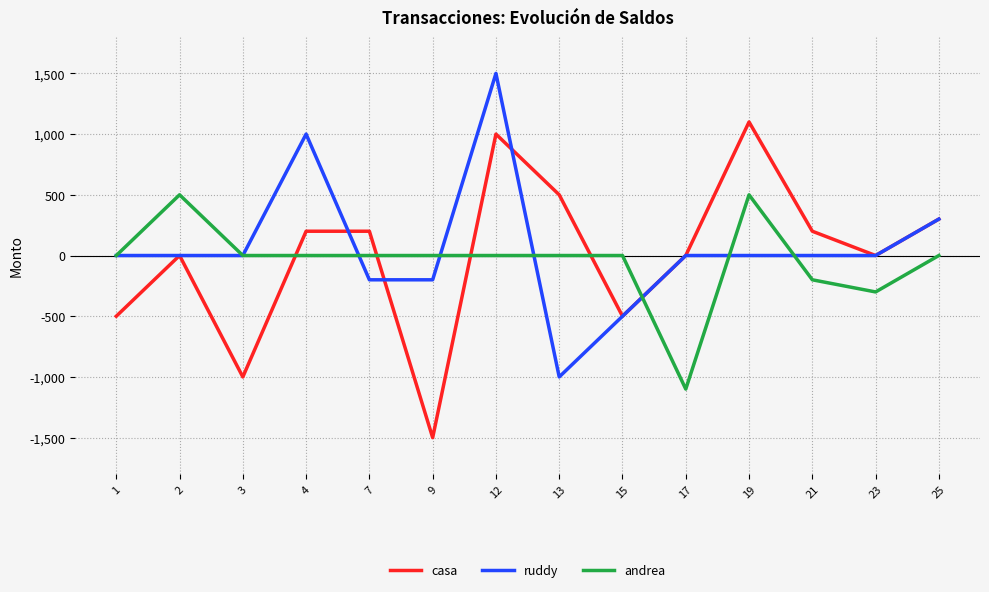

Does the chart display data point markers on the line(s)?

No